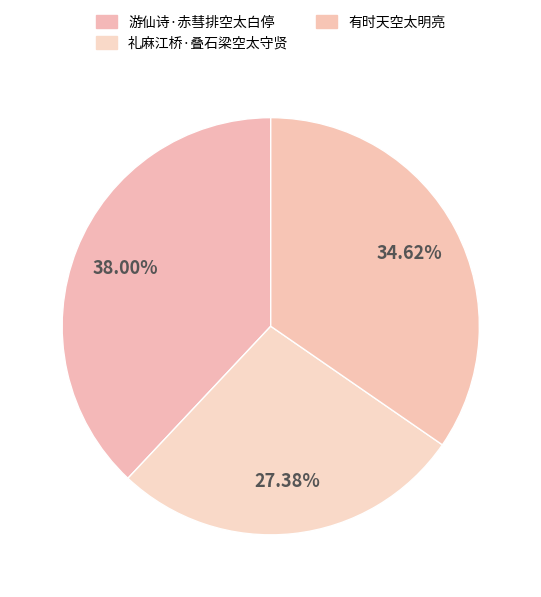

Is it true that 游仙诗·赤彗排空太白停 is 38% of the pie?

True